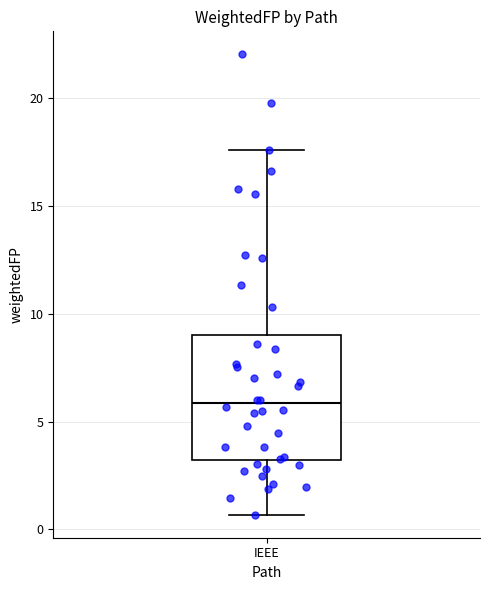

Transcribe this box plot: give where the median line is, the range the box spans, and where the two whiskers end, as read against the y-axis. The values are not printed on the chart, so give them approximately, as read against the axis.

median 6.0, box 3.0 to 9.0, whiskers 0.5 to 17.5